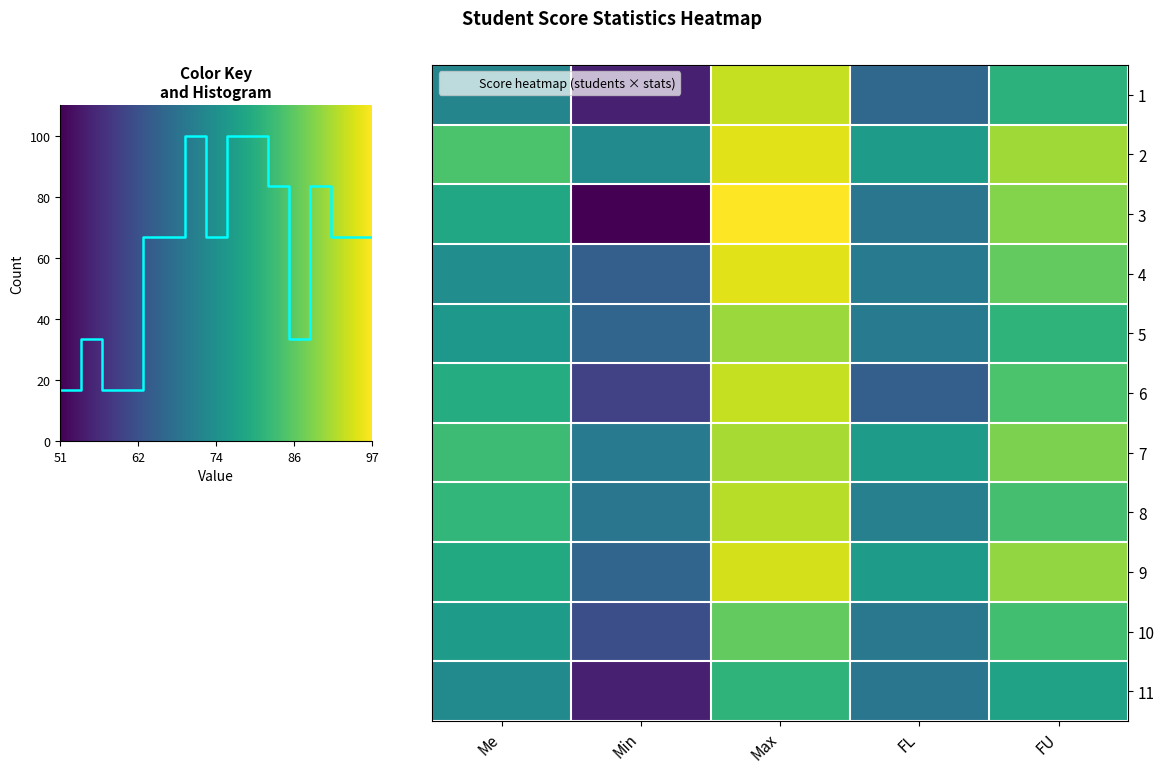

How many data points in 10 are above 76?

3